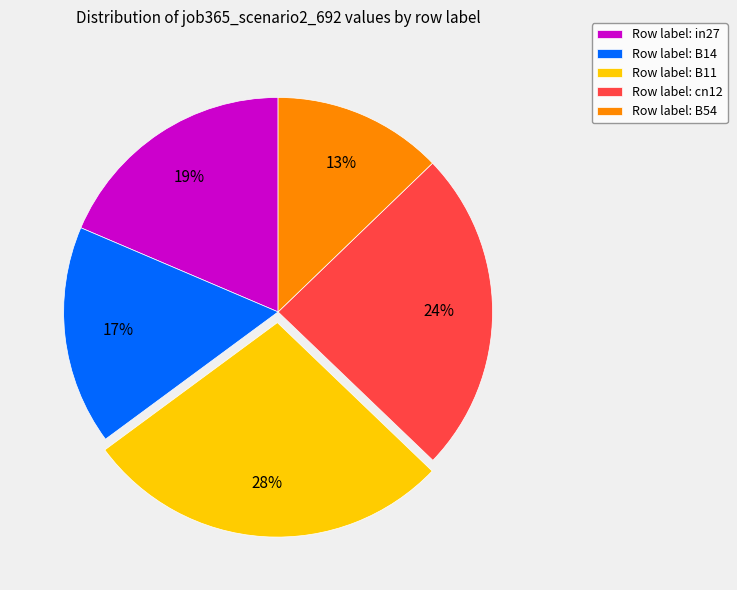

The Row label: B11 slice represents 36% of the pie. True or false?

False